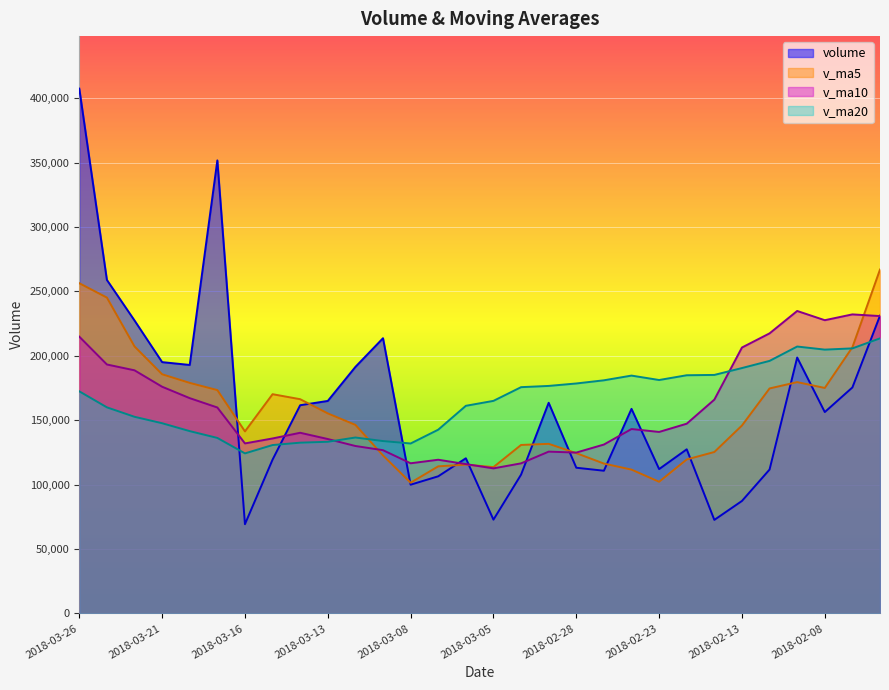

Reading left to right, extract all data points from this chart.

volume: 407369.0	258881.0	227426.8	195093.4	192901.0	351648.4	69300.8	119403.3	161635.7	164973.5	191373.8	213654.4	99965.2	106480.8	120465.8	72823.9	107756.1	163543.8	113131.8	110801.9	158828.7	112082.2	127435.7	72638.2	87342.4	111723.8	198654.0	156331.1	175440.8	231166.7
v_ma5: 256334.2	245190.1	207274.1	185669.4	178977.9	173392.4	141337.4	170208.2	166320.5	155289.5	146388.0	122678.0	101498.3	114214.1	115544.3	113611.5	130812.4	131677.7	124456.1	116357.3	111665.4	102244.5	119558.8	125337.9	145898.4	174663.3	179571.7	175048.9	206627.5	266961.9
v_ma10: 214863.3	193263.8	188741.1	175995.0	167133.7	159890.2	132007.7	135853.2	140267.3	135416.9	129999.7	126745.2	116588.0	119335.1	115950.8	112638.5	116528.4	125618.2	124897.0	131127.9	143164.4	140908.1	147303.9	165982.7	206430.2	217415.7	234798.3	227629.5	232147.4	230833.6
v_ma20: 172431.5	160004.5	152664.6	147665.0	141542.2	136264.3	124268.1	130735.8	132582.1	133272.4	136582.0	133826.7	131945.9	142658.9	161190.5	165027.1	175663.4	176623.9	178522.2	180980.8	184642.5	181208.9	184907.6	185160.1	190491.7	196049.0	207196.0	204804.5	205756.8	213539.4